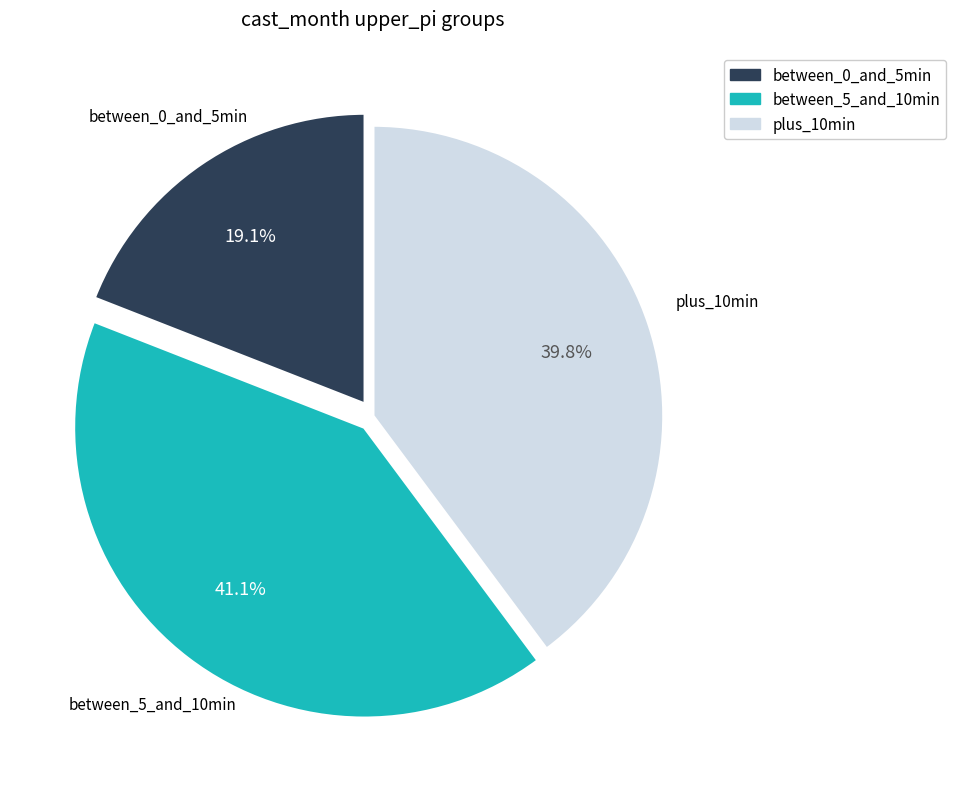

How many slices are in this pie chart?

3